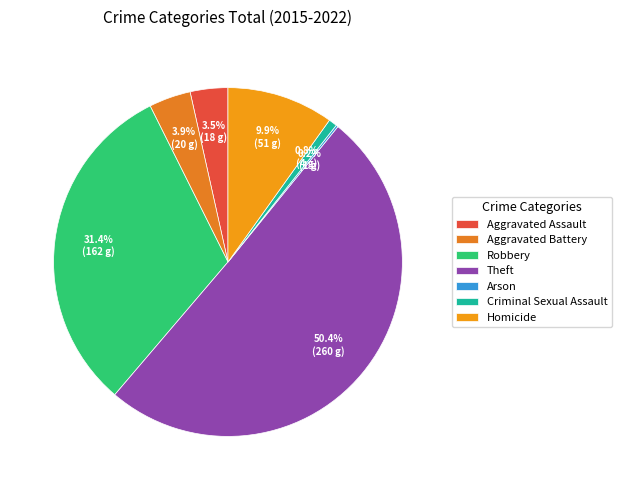

Which has a higher value, Aggravated Assault or Homicide?

Homicide